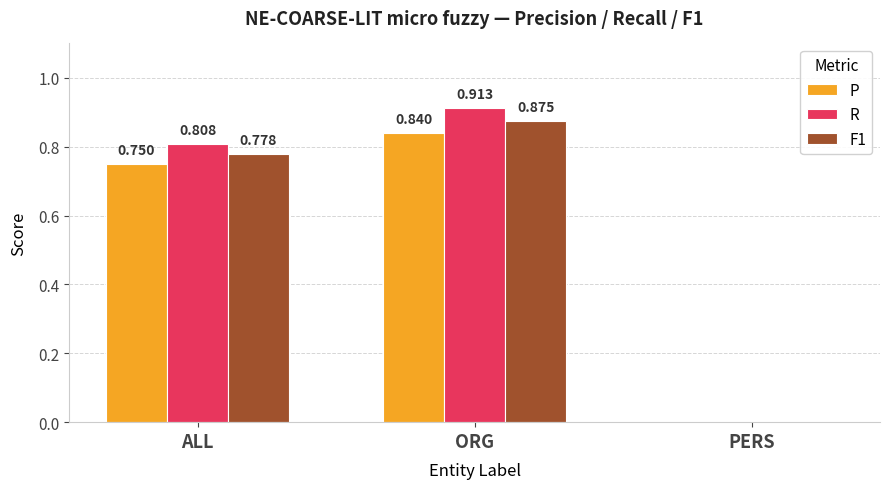

Which series has the largest total across all categories?

R